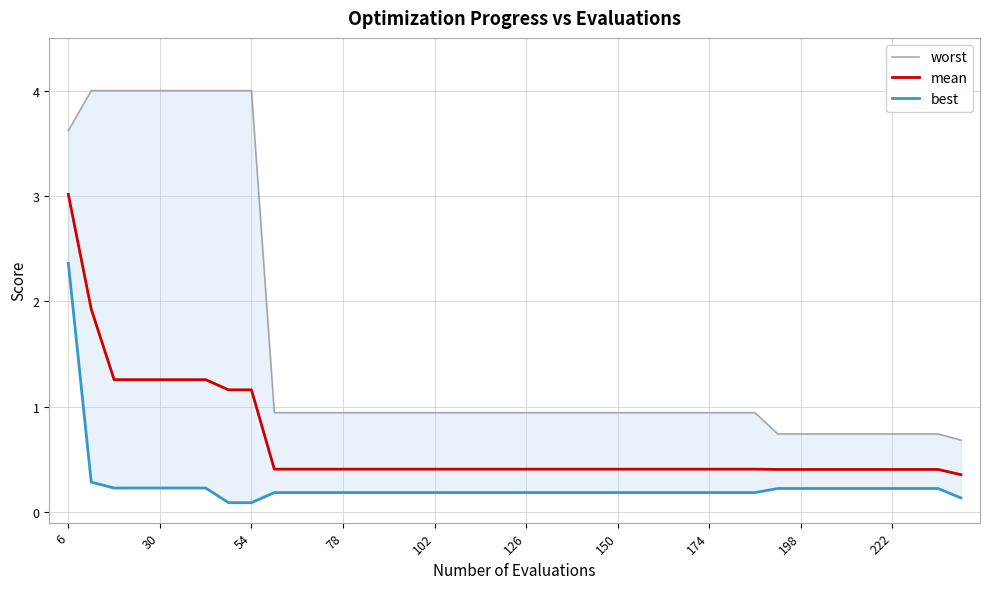

Which series has the widest spread of values?

worst